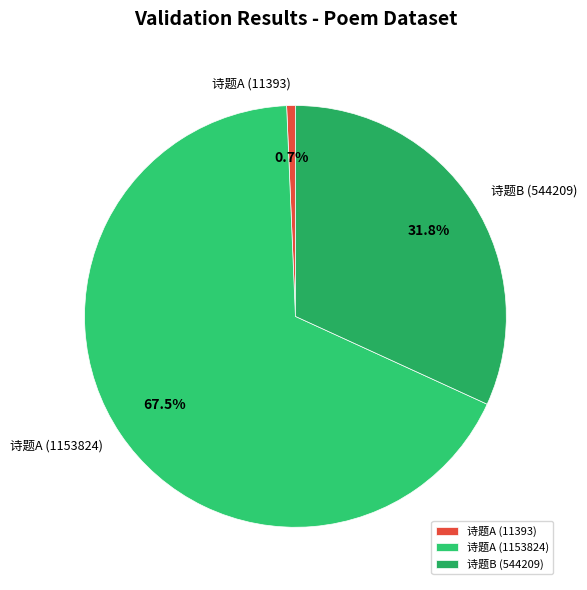

Which slice is the smallest?

诗题A (11393)